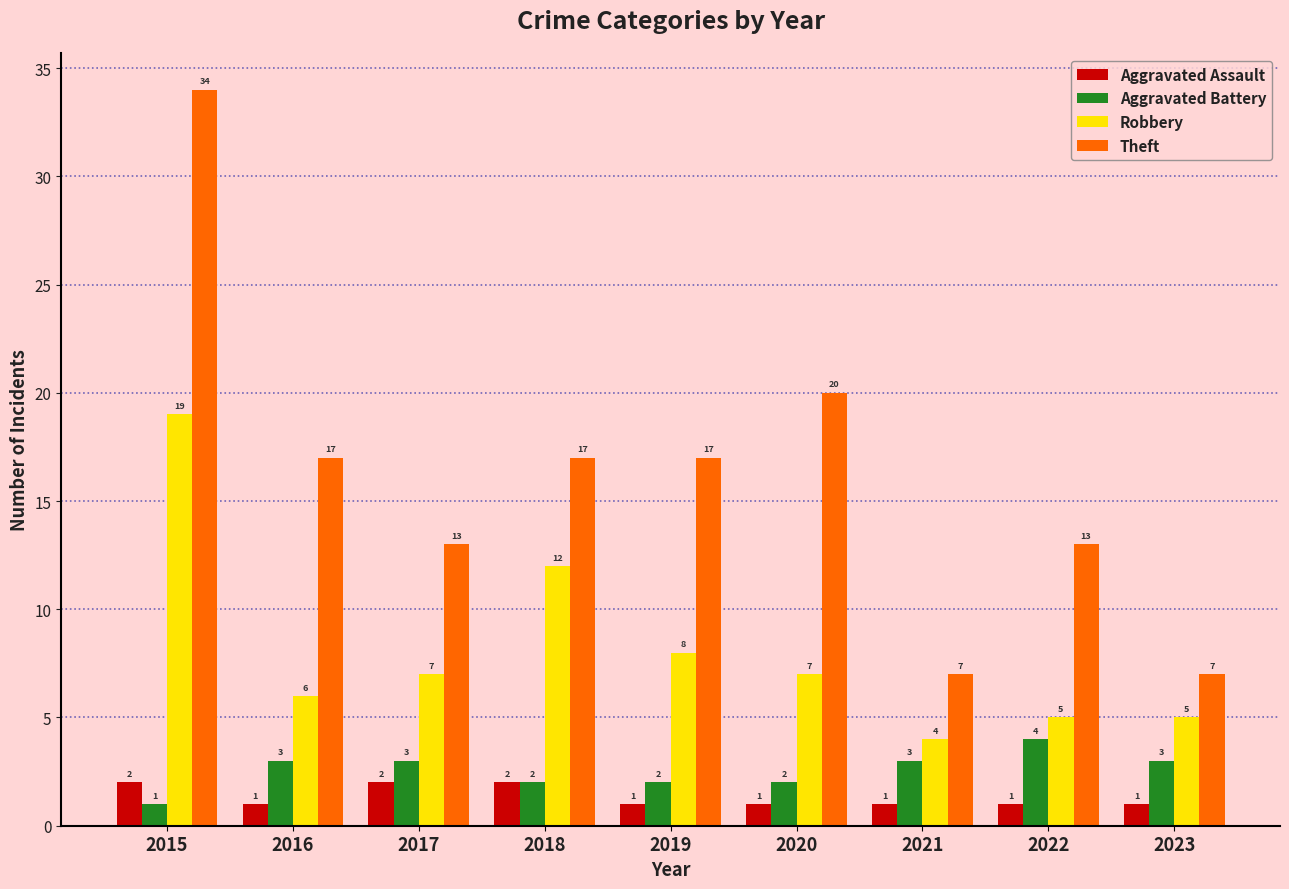

What are all the series names shown in the legend?

Aggravated Assault, Aggravated Battery, Robbery, Theft